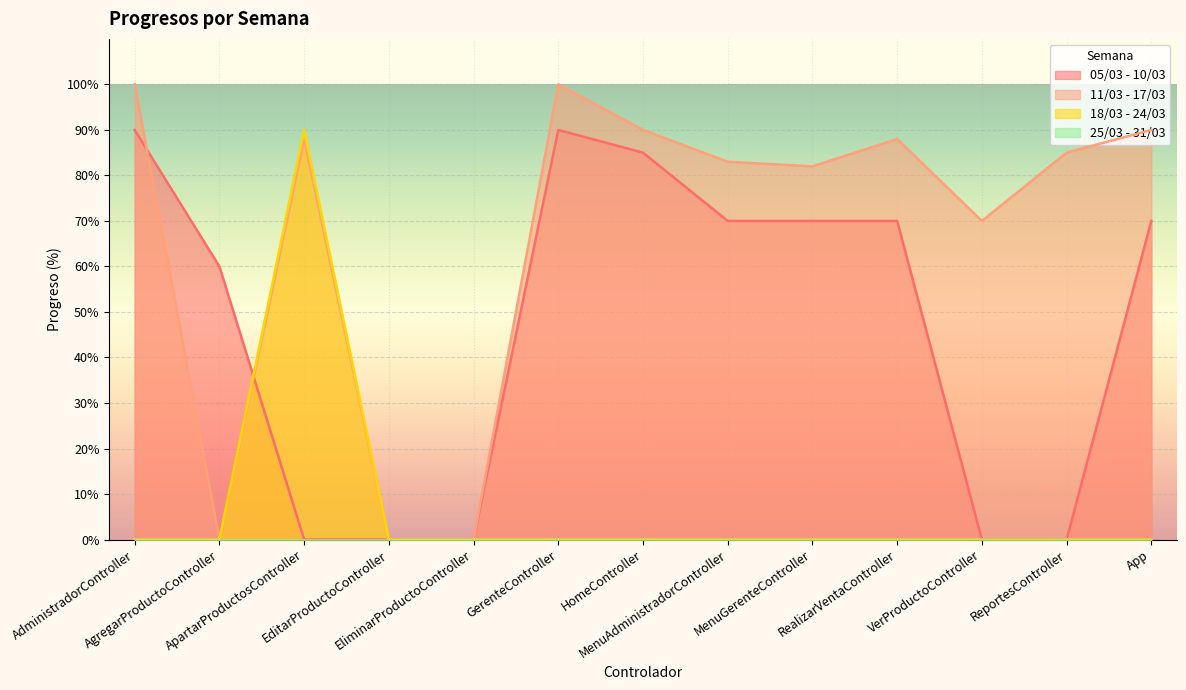

The 11/03 - 17/03 series shows 82 at MenuGerenteController. True or false?

True